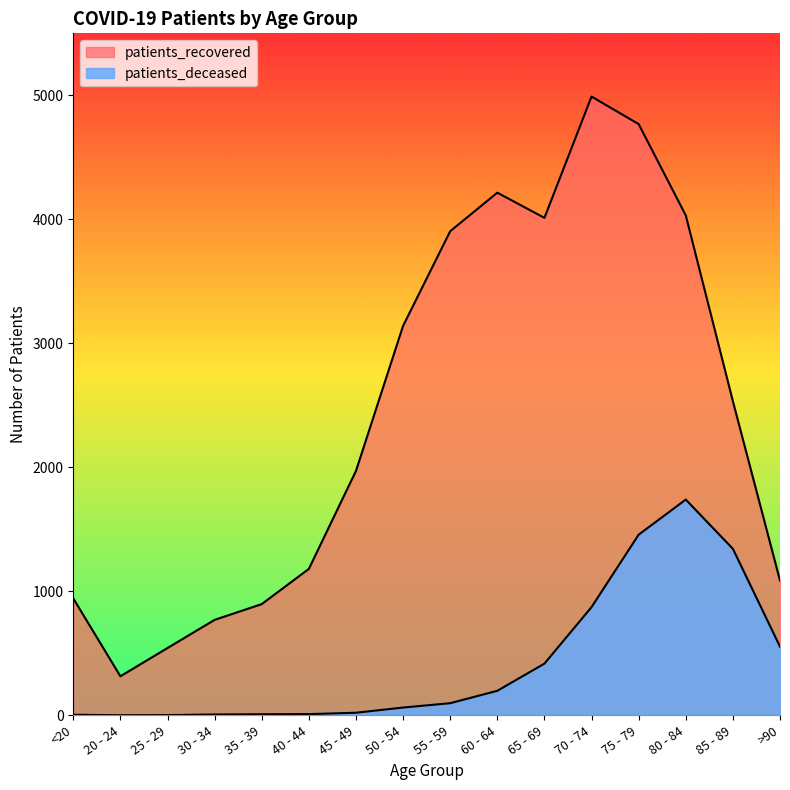

Reading left to right, list all the values displayed in this chart.

patients_deceased: <20=5	20 - 24=1	25 - 29=2	30 - 34=7	35 - 39=9	40 - 44=10	45 - 49=21	50 - 54=63	55 - 59=98	60 - 64=198	65 - 69=417	70 - 74=873	75 - 79=1457	80 - 84=1740	85 - 89=1343	>90=554
patients_recovered: <20=943	20 - 24=315	25 - 29=543	30 - 34=770	35 - 39=897	40 - 44=1181	45 - 49=1971	50 - 54=3141	55 - 59=3904	60 - 64=4215	65 - 69=4012	70 - 74=4990	75 - 79=4768	80 - 84=4032	85 - 89=2533	>90=1087